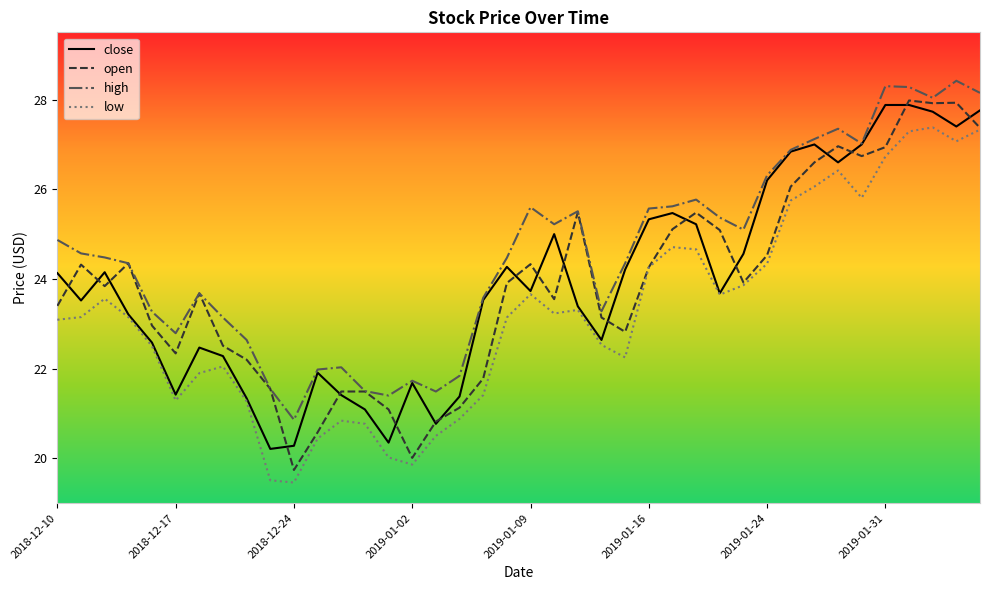

True or false: low and high intersect in this chart.

False